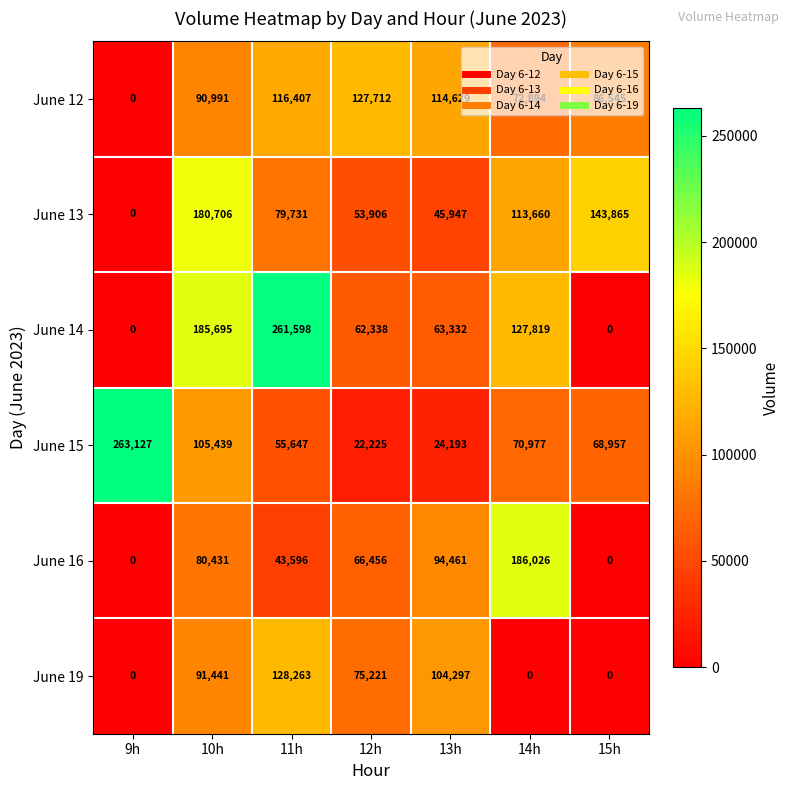

At 11h, list the series in order from smallest to largest.

June 16, June 15, June 13, June 12, June 19, June 14